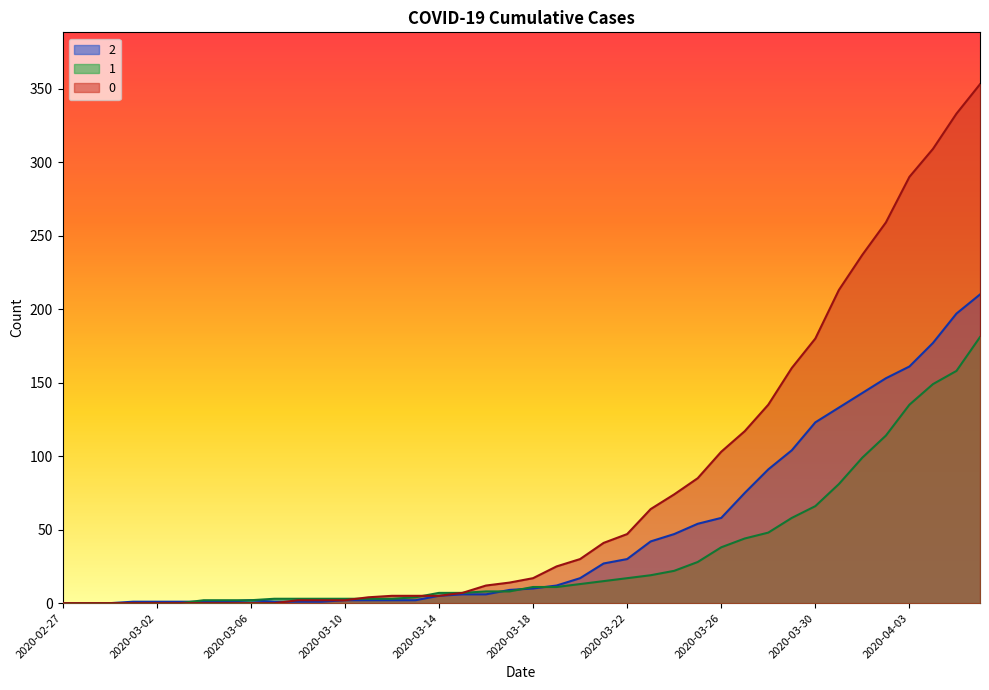

At which label does 1 first exceed 11?

2020-03-20